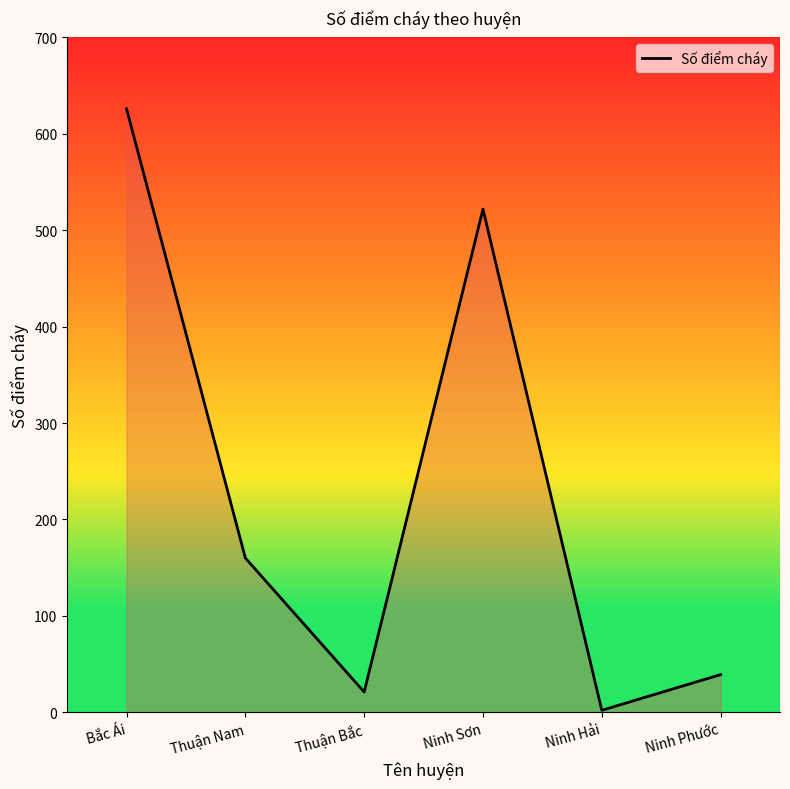

Reading left to right, what are all the values shown in this chart?

626	160	21	522	2	39